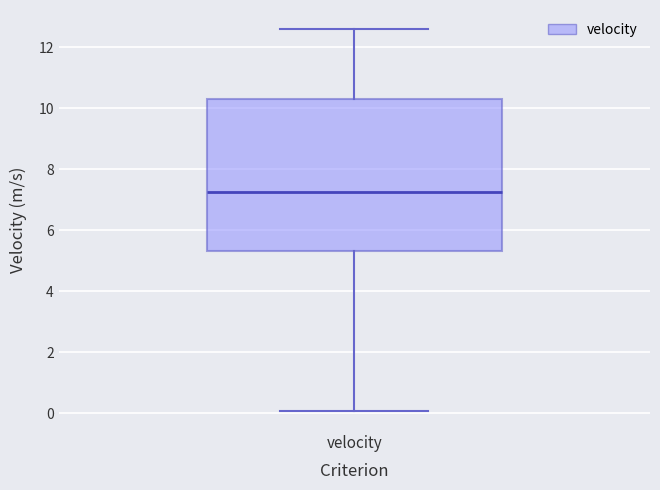

Read this box plot against the y-axis: the position of the median line, the range covered by the box, and the ends of both whiskers. The values are not printed on the chart, so give them approximately, as read against the axis.

median 7.2, box 5.4 to 10.4, whiskers 0.0 to 12.6